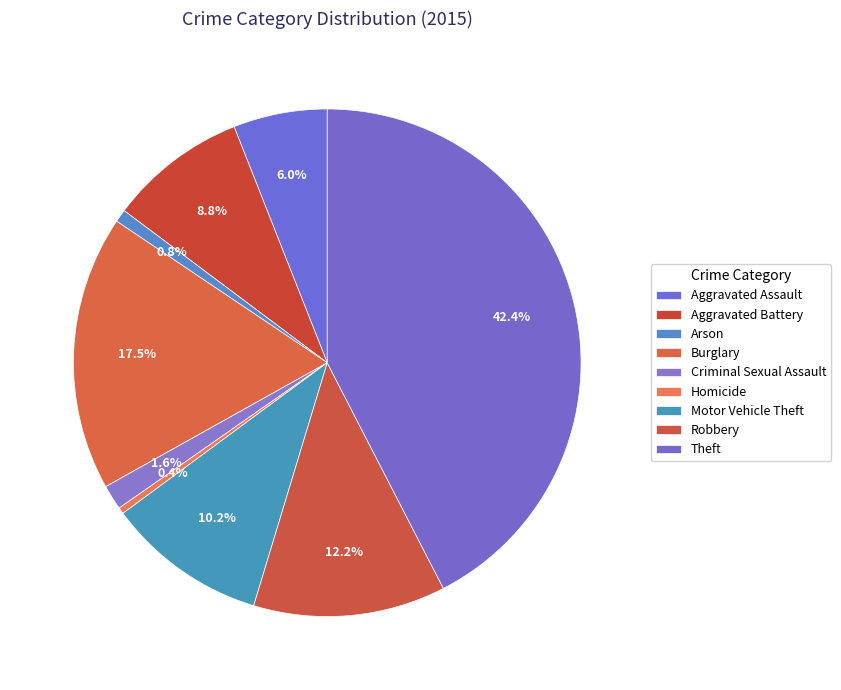

How many segments does this pie chart have?

9